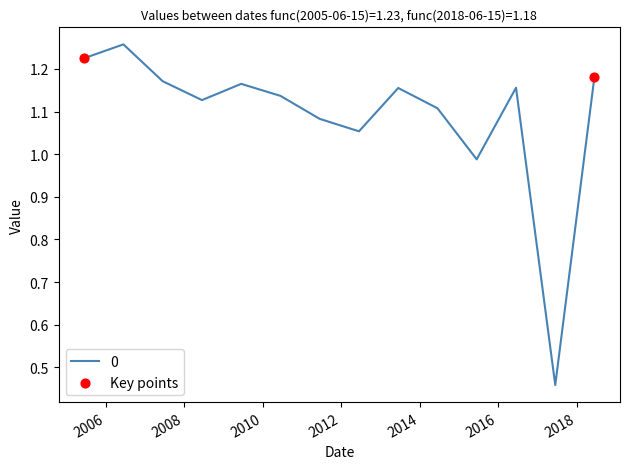

What is the difference between the maximum and minimum values?

0.8